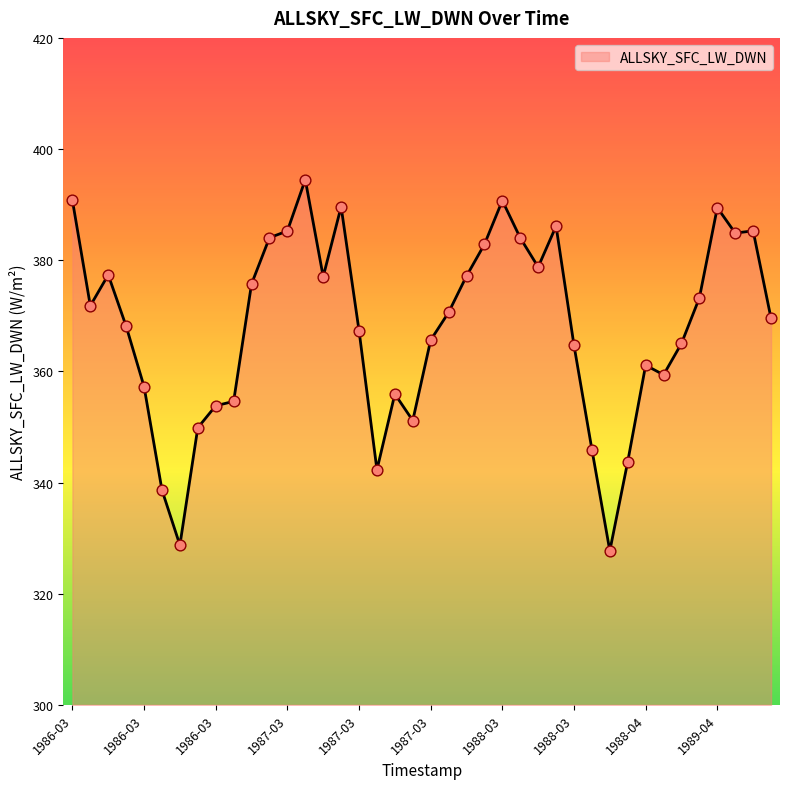

What is the smallest value displayed?

327.7